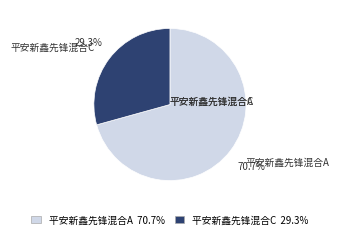

Which category has the biggest portion of the pie?

平安新鑫先锋混合A